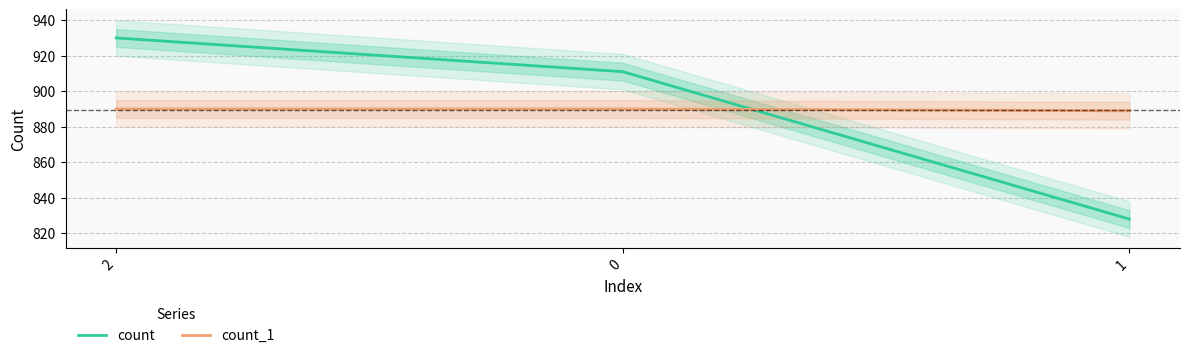

True or false: count_1 has a value of 890 at 2.

True